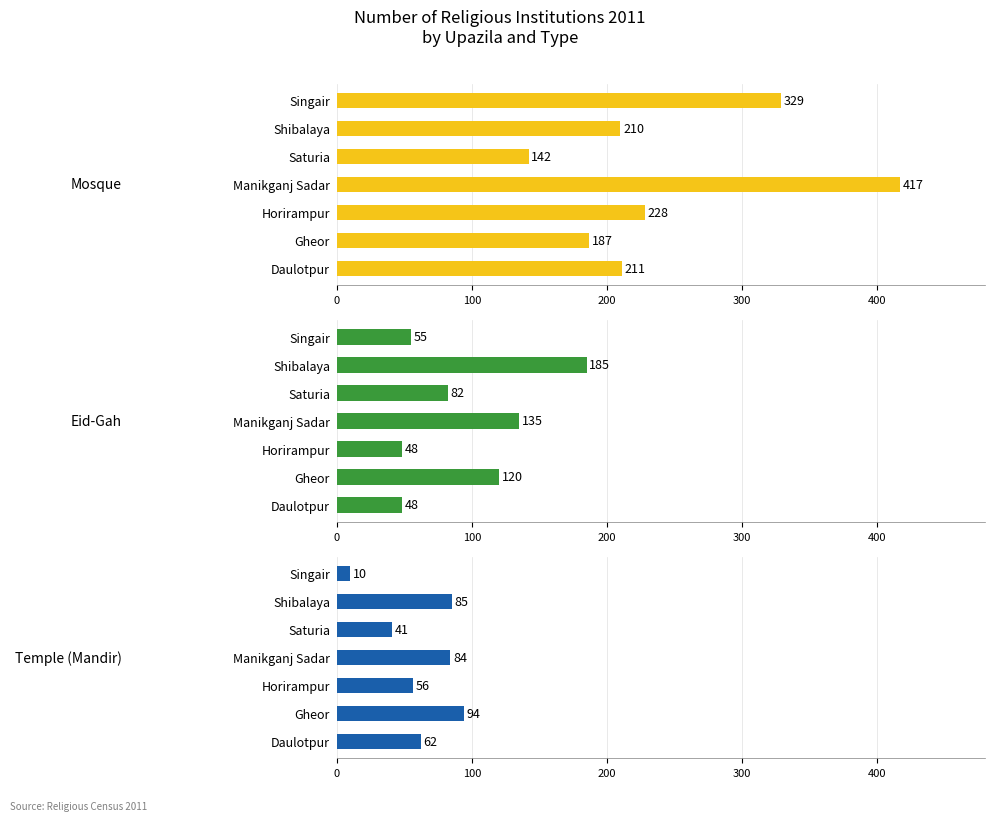

What is the difference between the maximum and minimum values in the Mosque series?

275